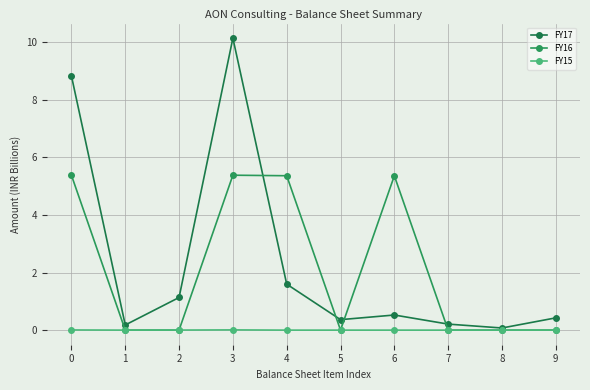

What are all the series names shown in the legend?

FY17, FY16, FY15